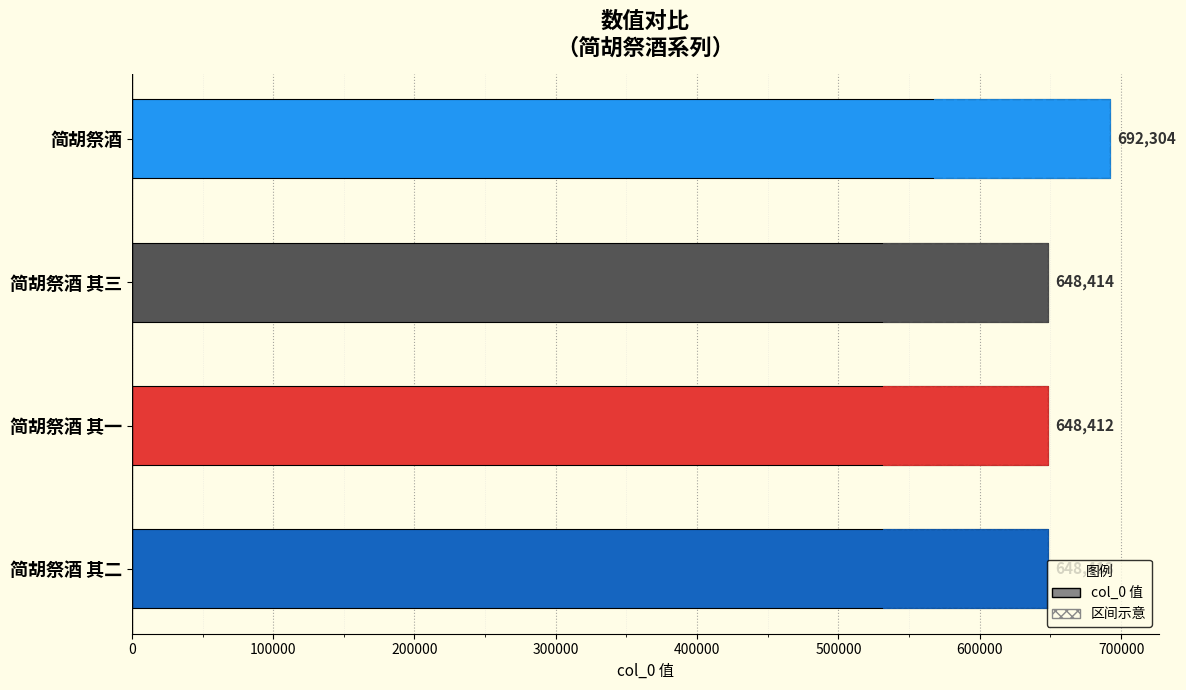

What value does the data have at 简胡祭酒 其二, to the nearest 100?

648400